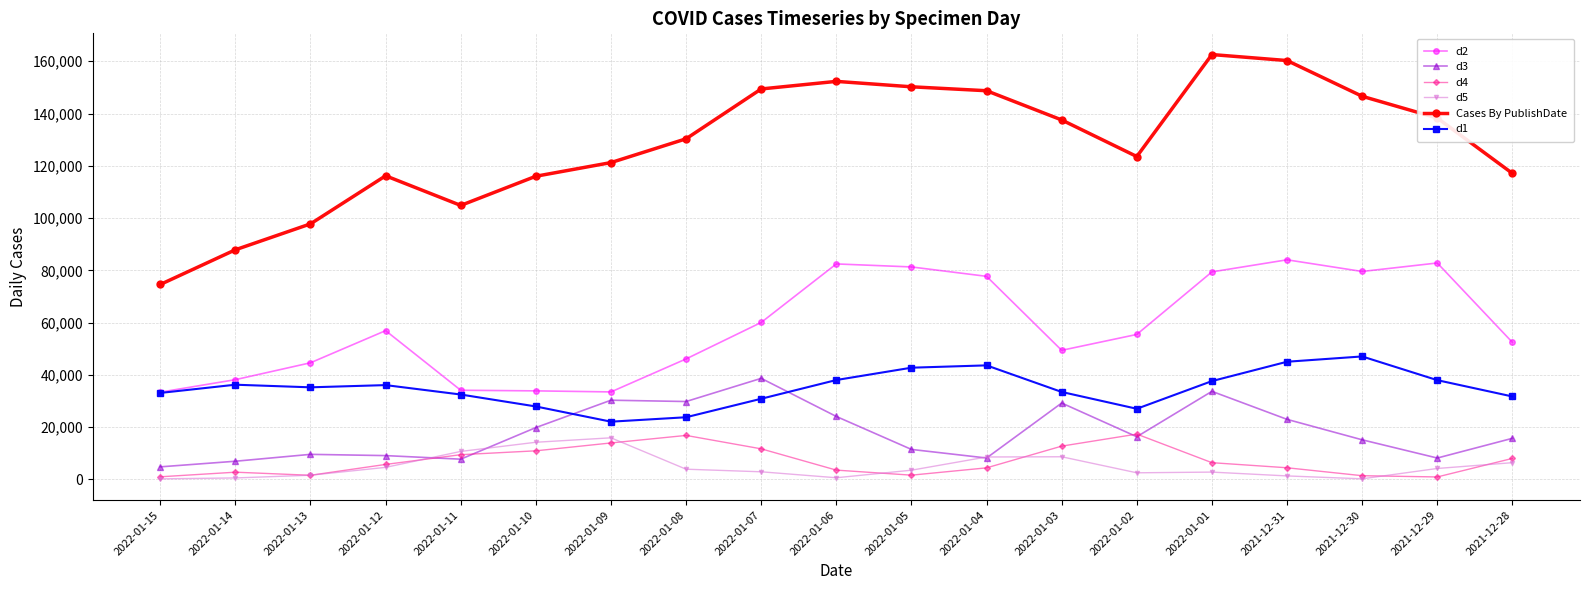

What is the difference between the second highest and minimum values in the d2 series?

49440